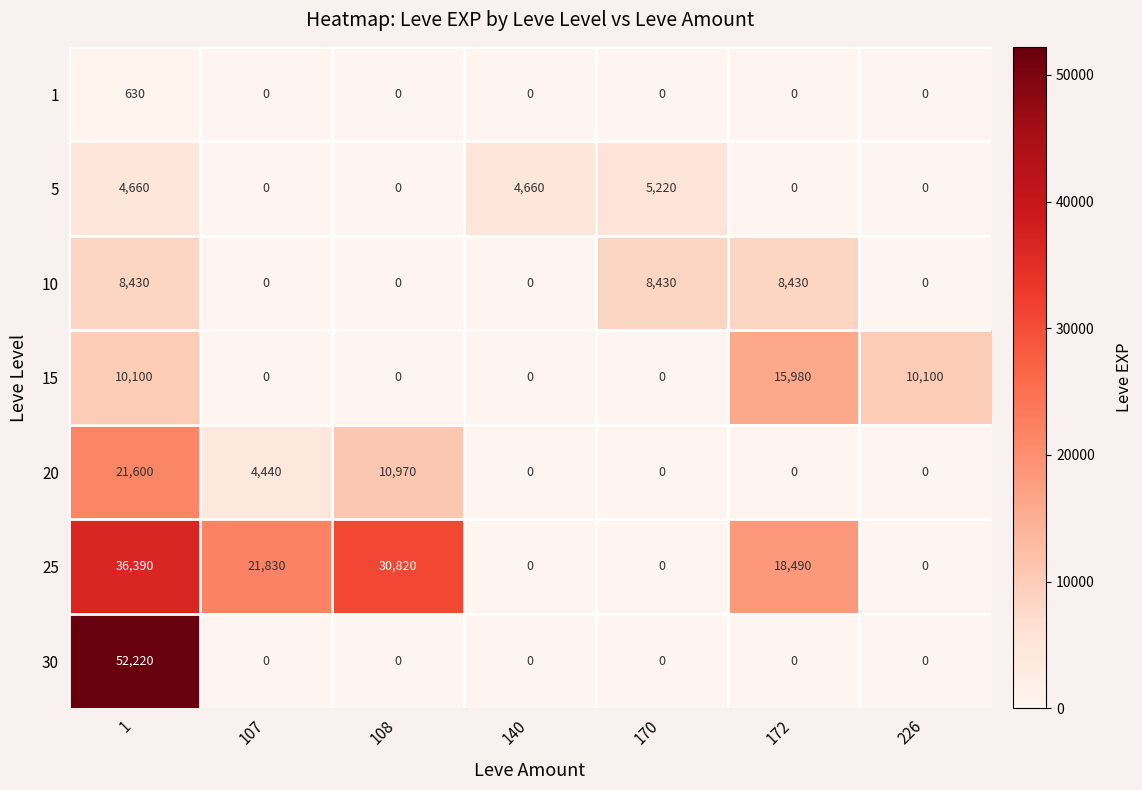

Which series has the largest range (max minus min)?

30